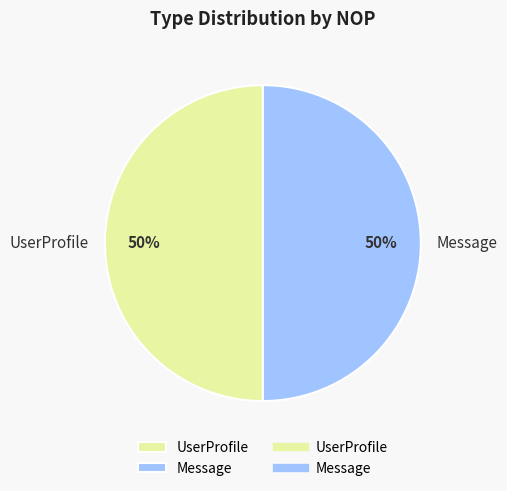

How many segments does this pie chart have?

2